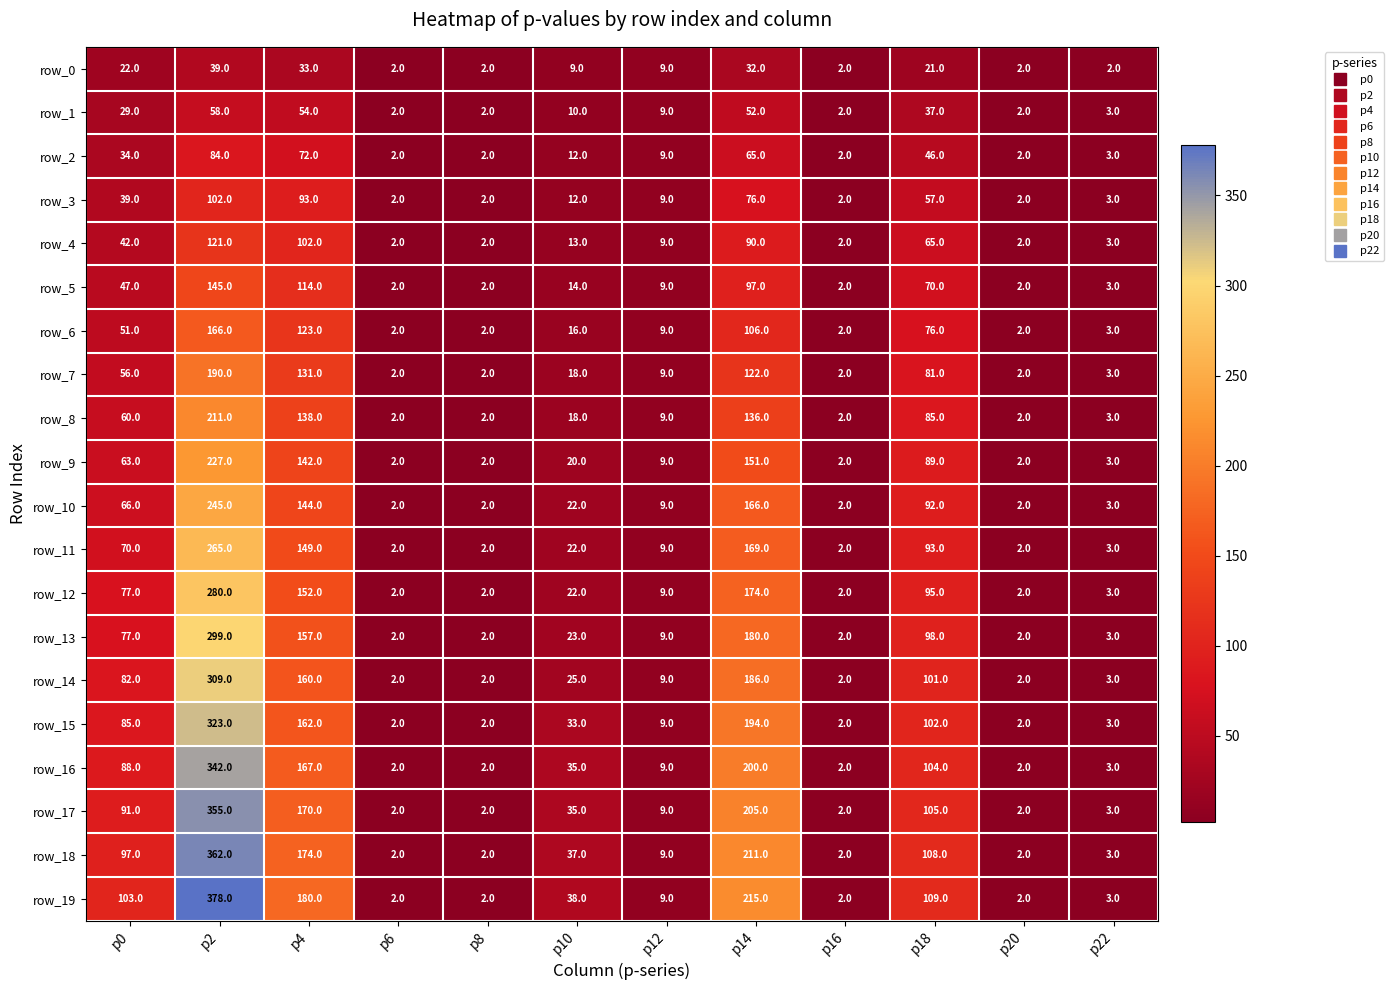

At how many categories does at least one series exceed 72?

5